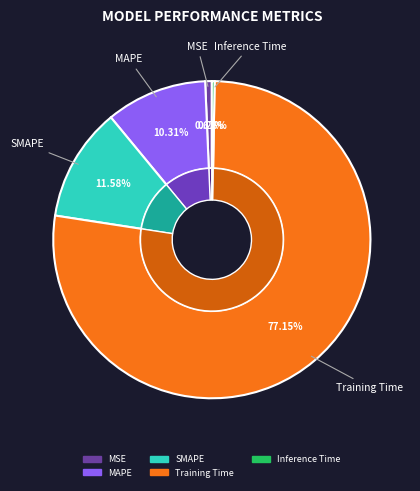

To the nearest percent, what is the difference between the largest and smallest slice percentages?

77%